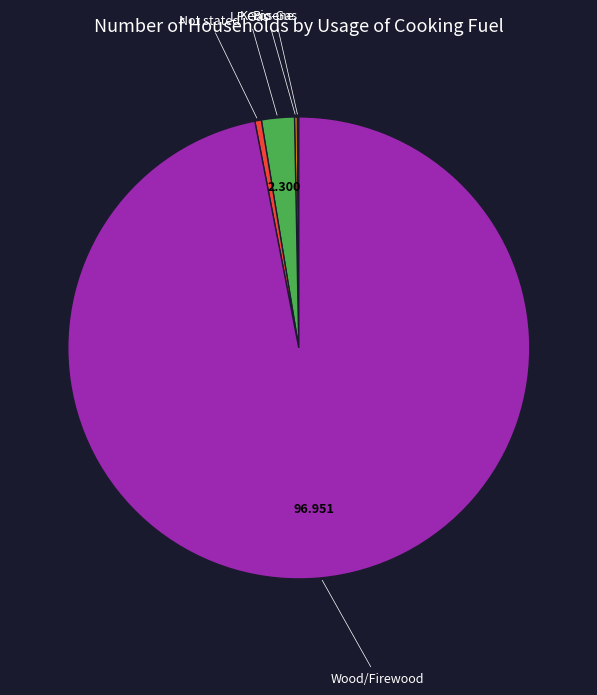

Is the sum of Wood/Firewood and Not stated greater than half?

Yes